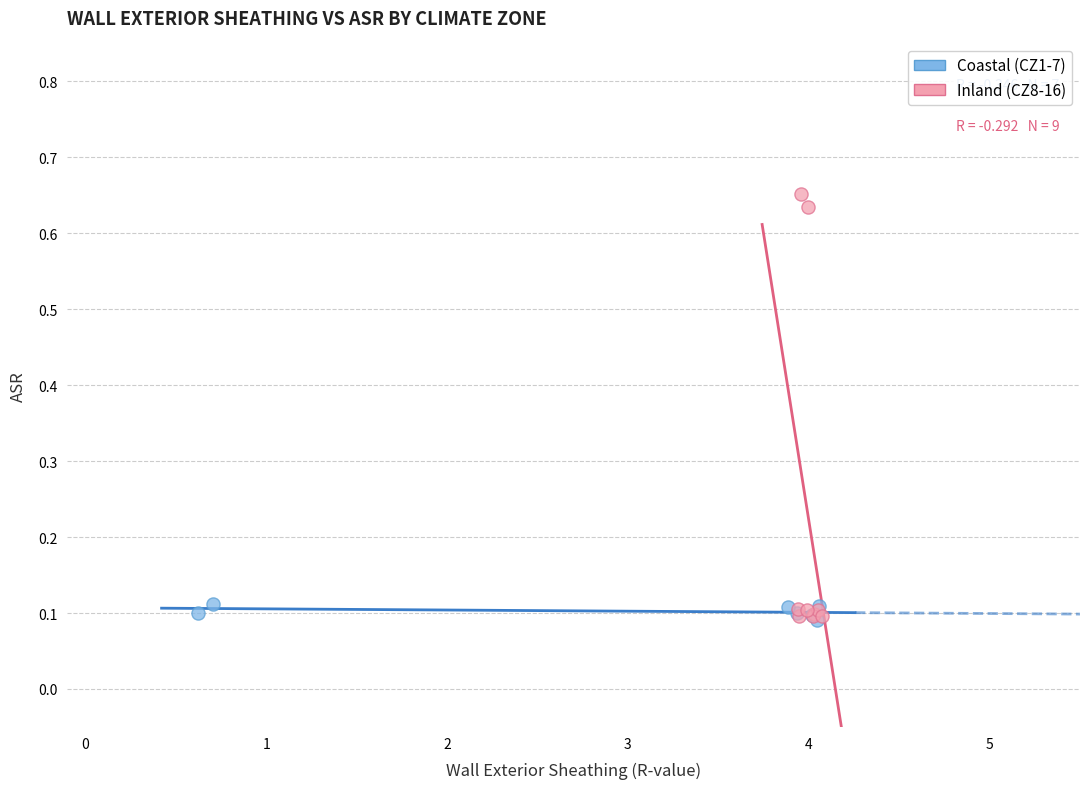

Which series has the largest Y range (max minus min)?

Inland (CZ8-16)